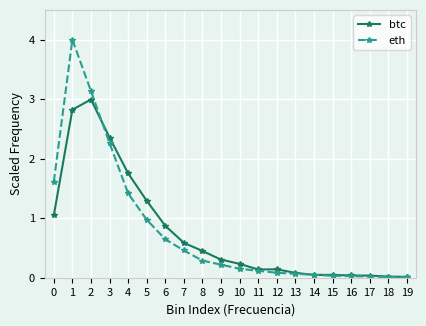

Which series changed the most between 0 and 12?

eth